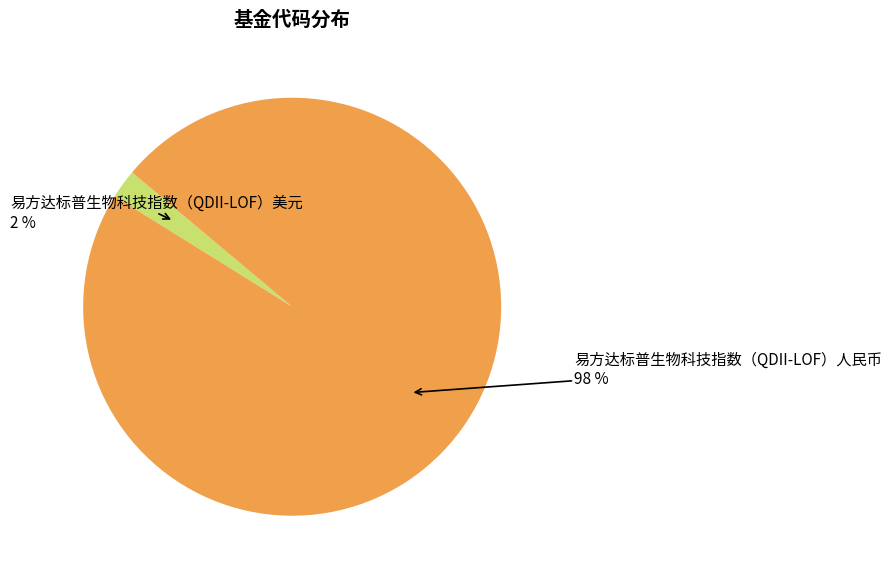

To the nearest percent, what is the average slice percentage?

50%